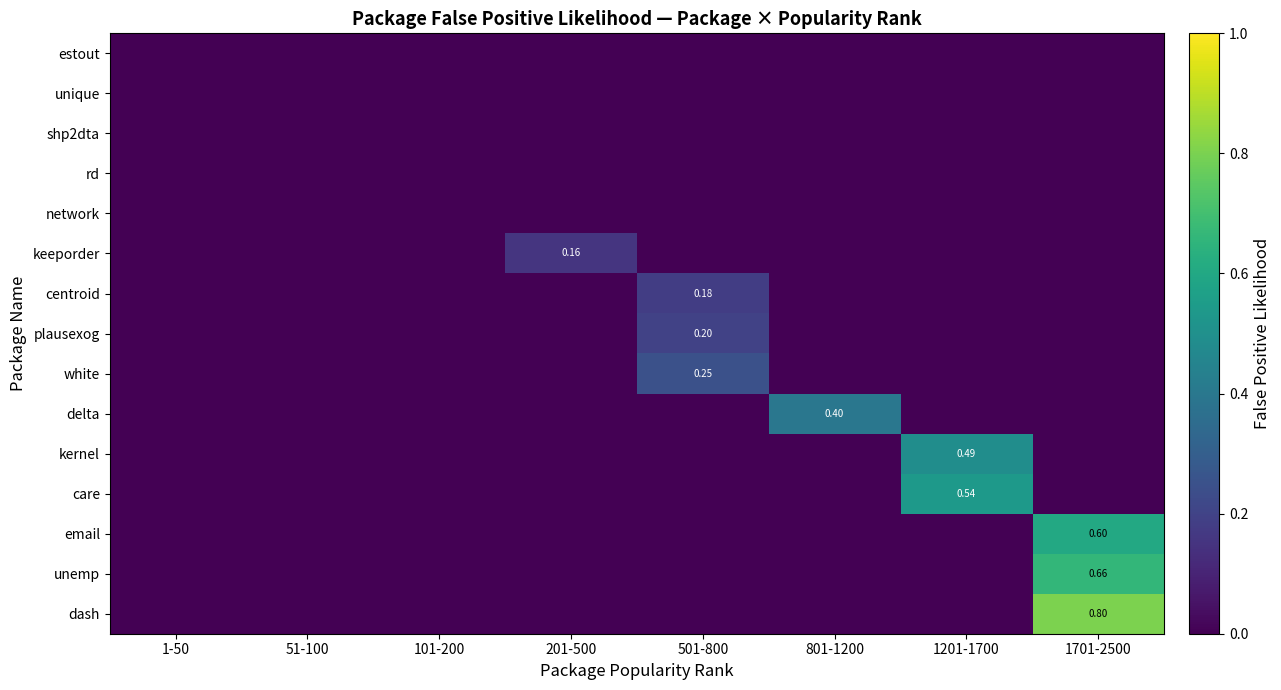

Which series has the largest total across all categories?

dash